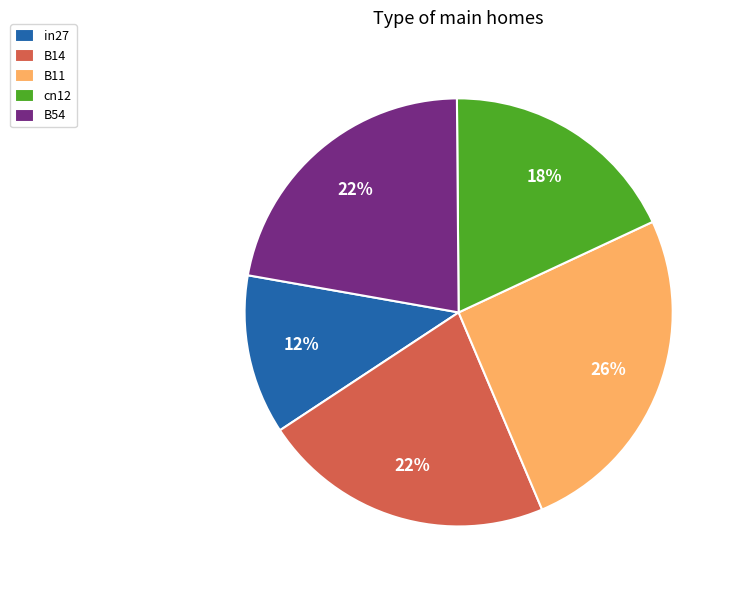

How many slices are in this pie chart?

5